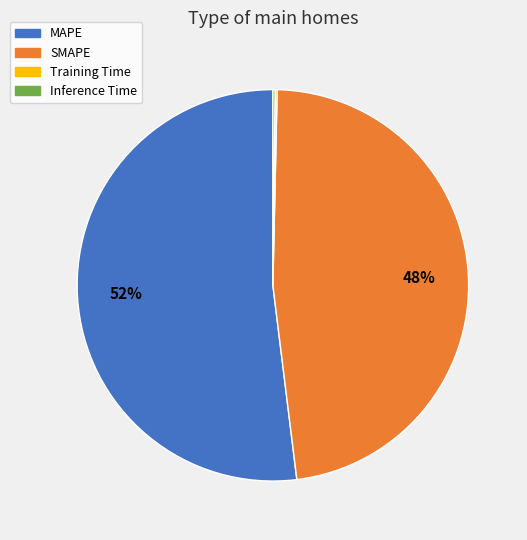

Which has a higher value, SMAPE or MAPE?

MAPE